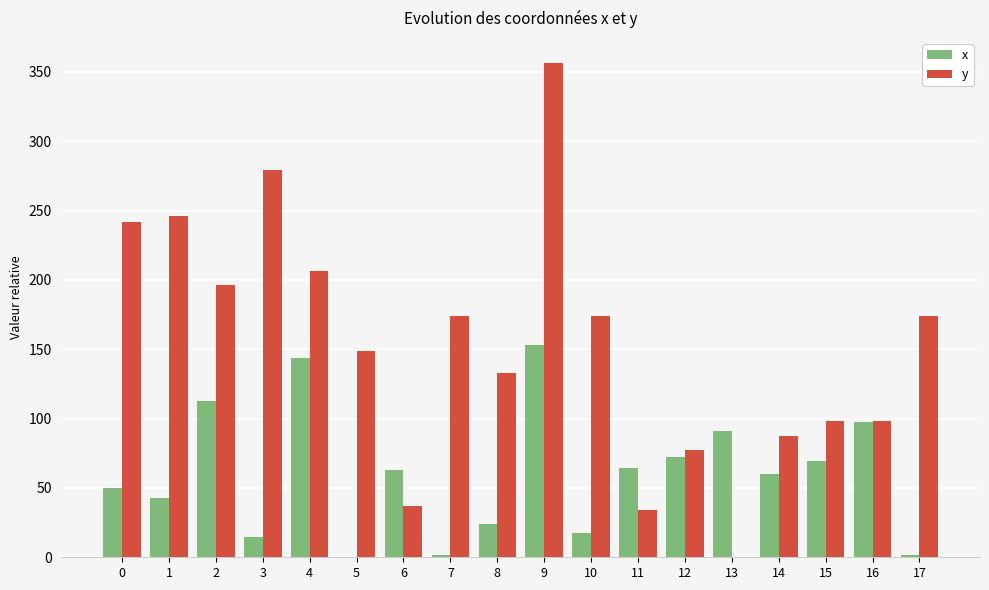

True or false: x has a value of -49.1 at 5.

False